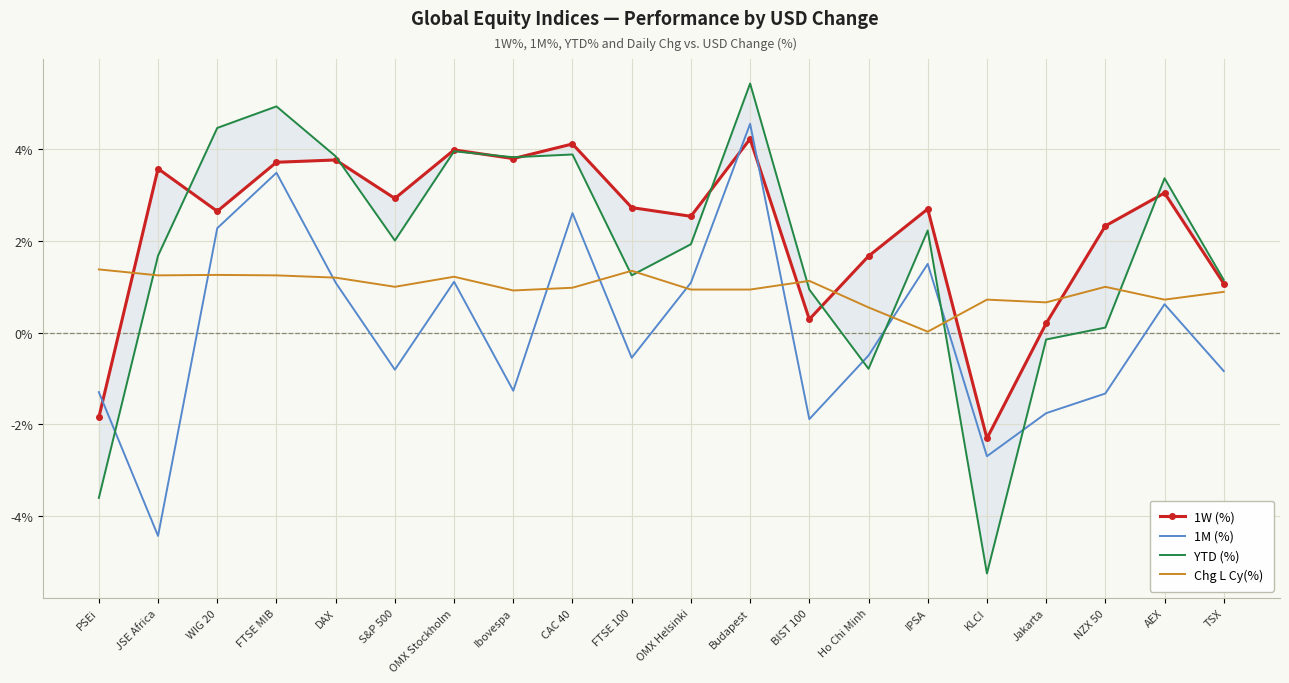

Rank the series at TSX from lowest to highest value.

1M (%), Chg L Cy(%), 1W (%), YTD (%)